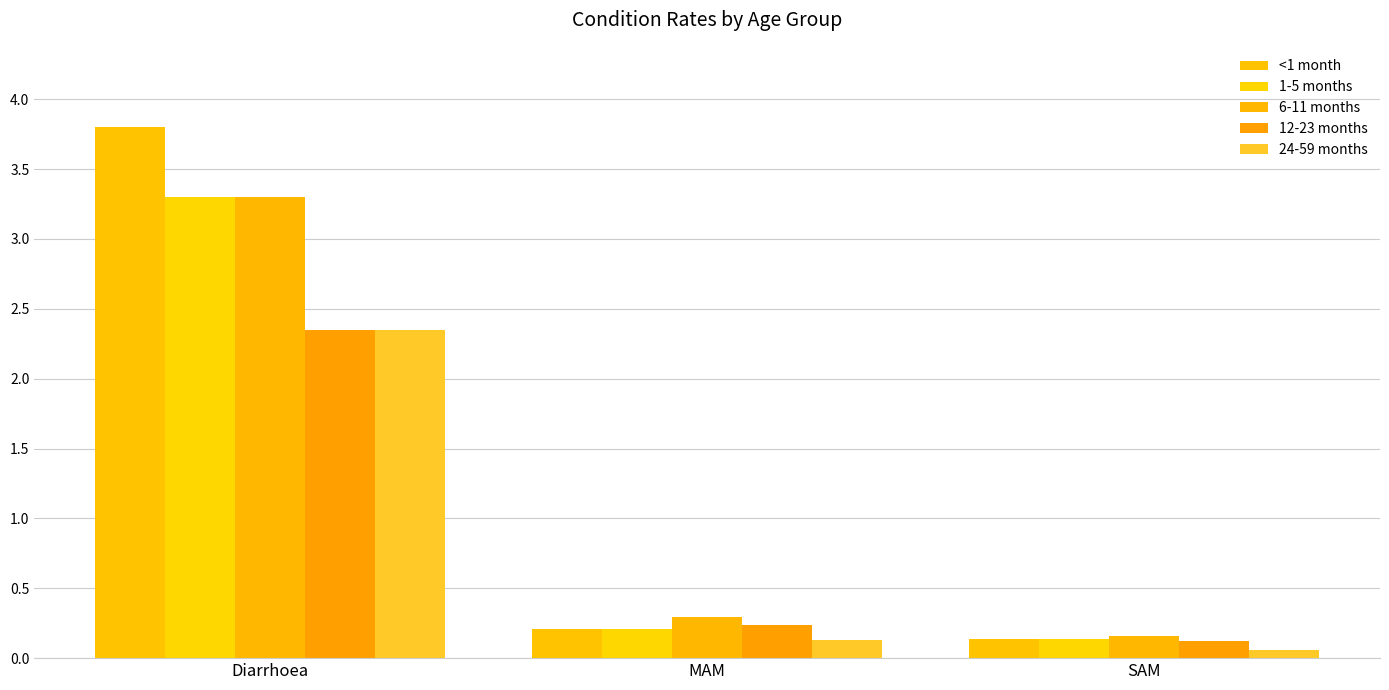

Count the number of categories in the chart.

3